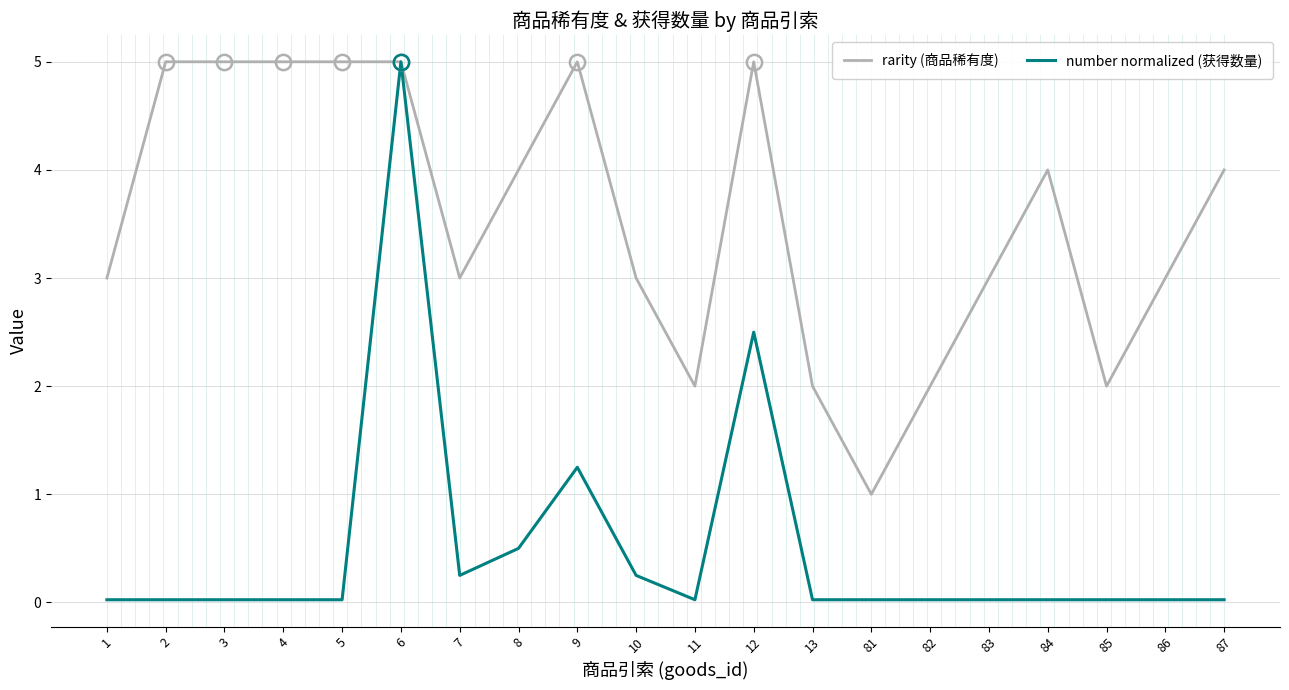

What is the difference between the highest and lowest values at 2?

5.0